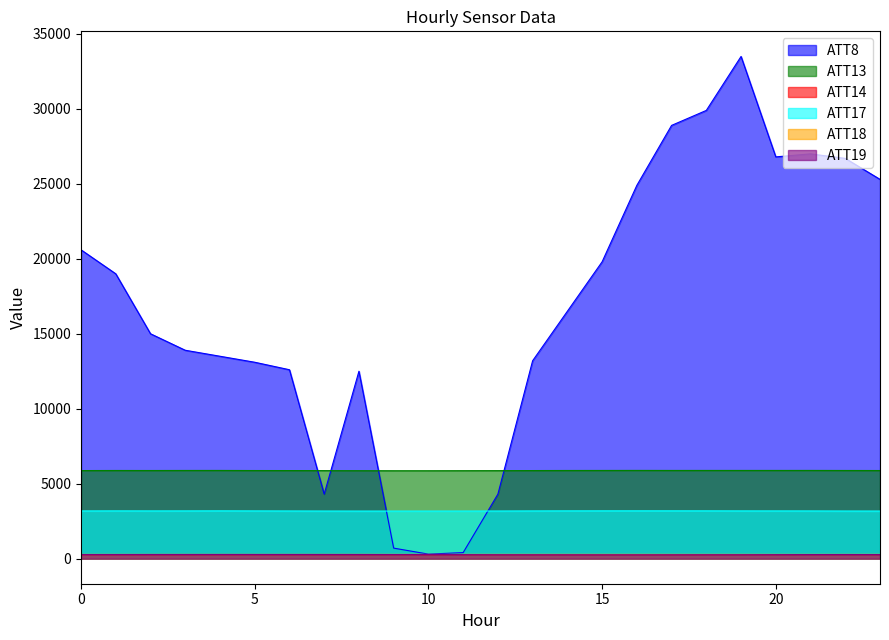

Where does the ATT13 series first go above 5878?

1